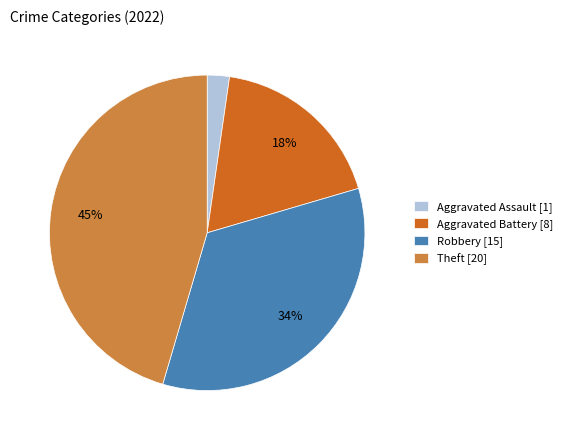

To the nearest percent, what percentage of the pie is Aggravated Battery [8]?

18%